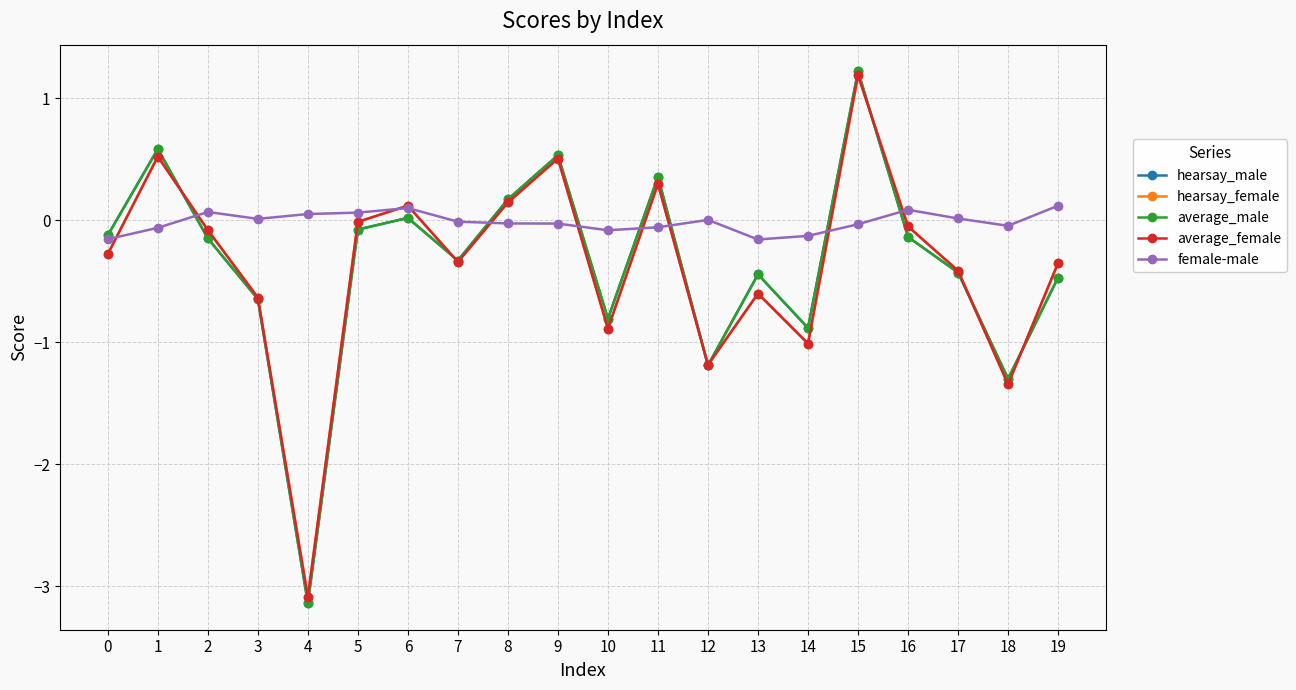

Does the chart display data point markers on the line(s)?

Yes